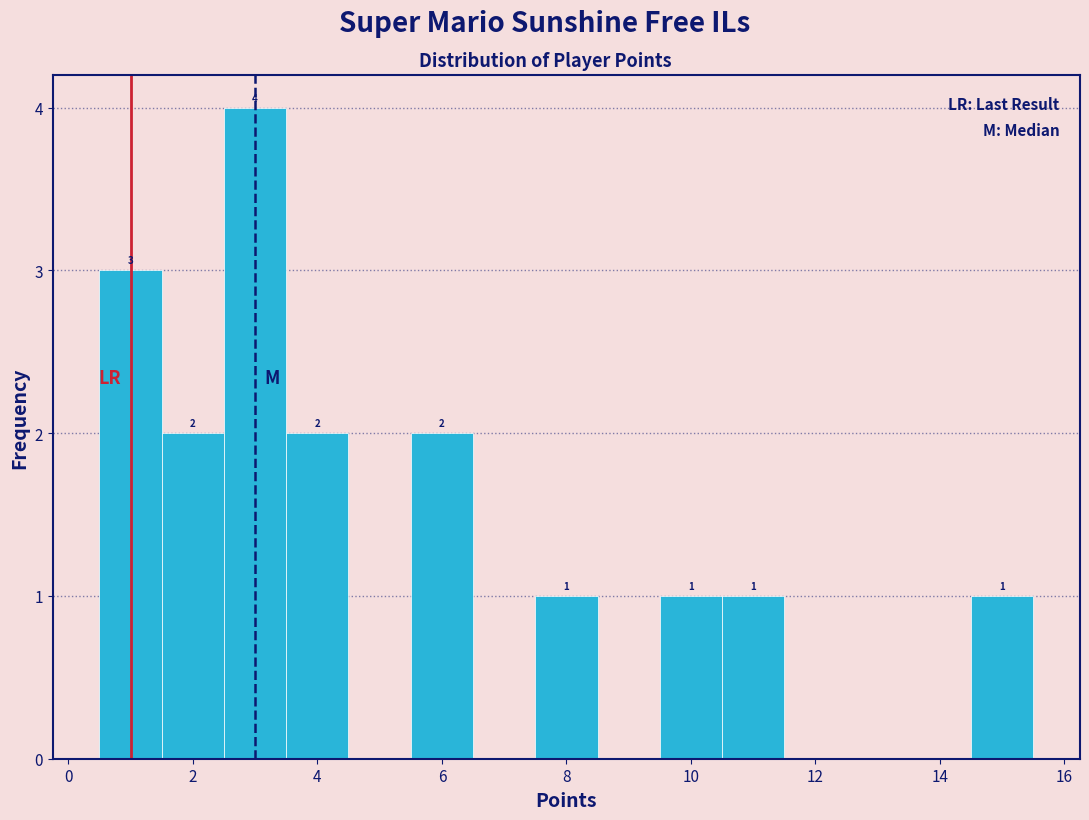

Over which range of the x-axis is the bar tallest?

2.5 to 3.5